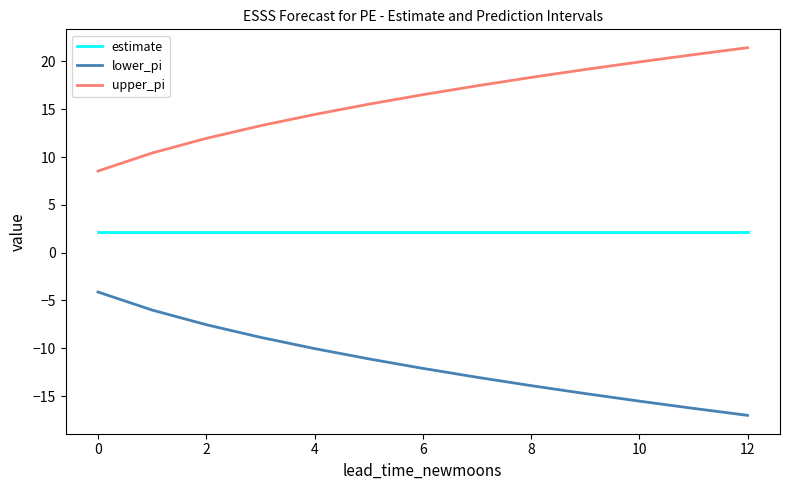

True or false: lower_pi and upper_pi intersect in this chart.

False